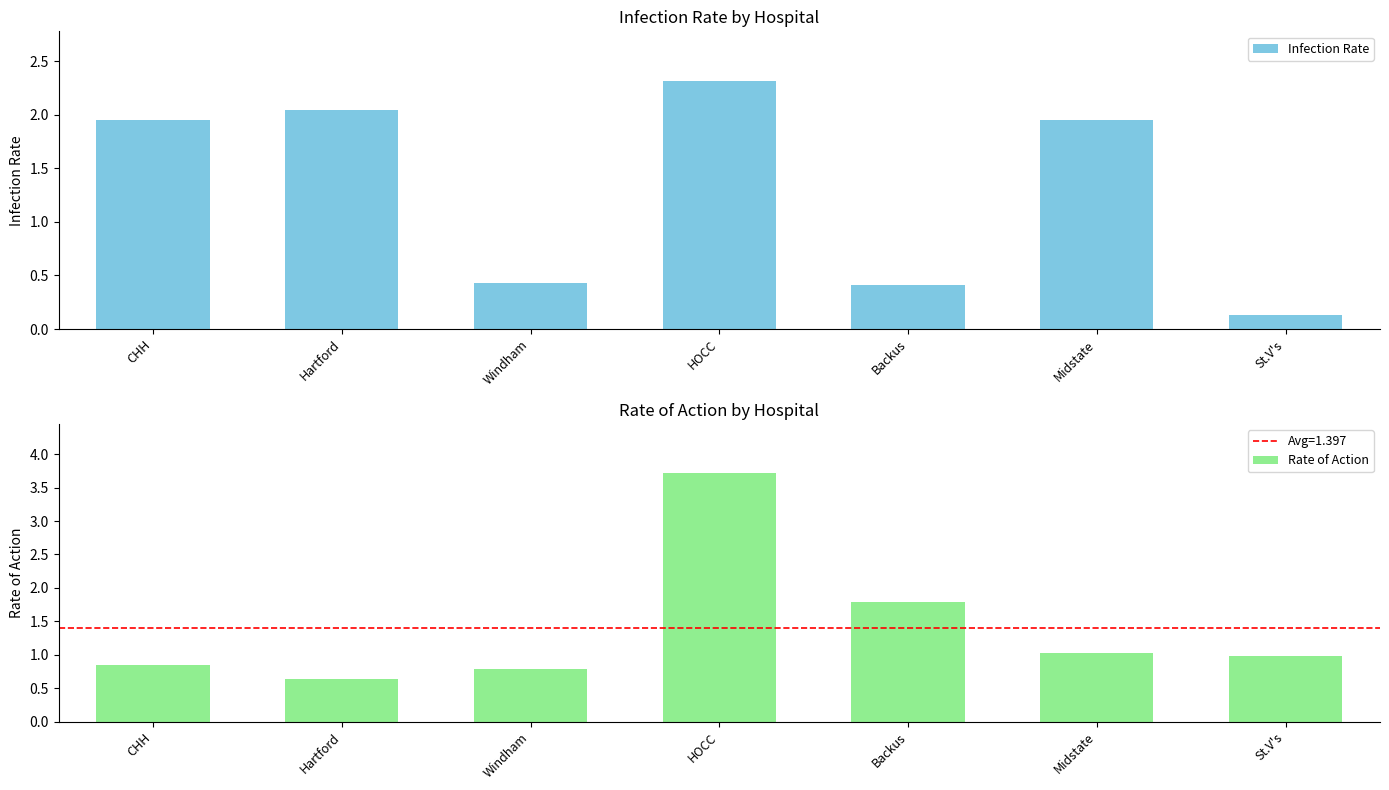

How many data points in Infection Rate are above 1?

4